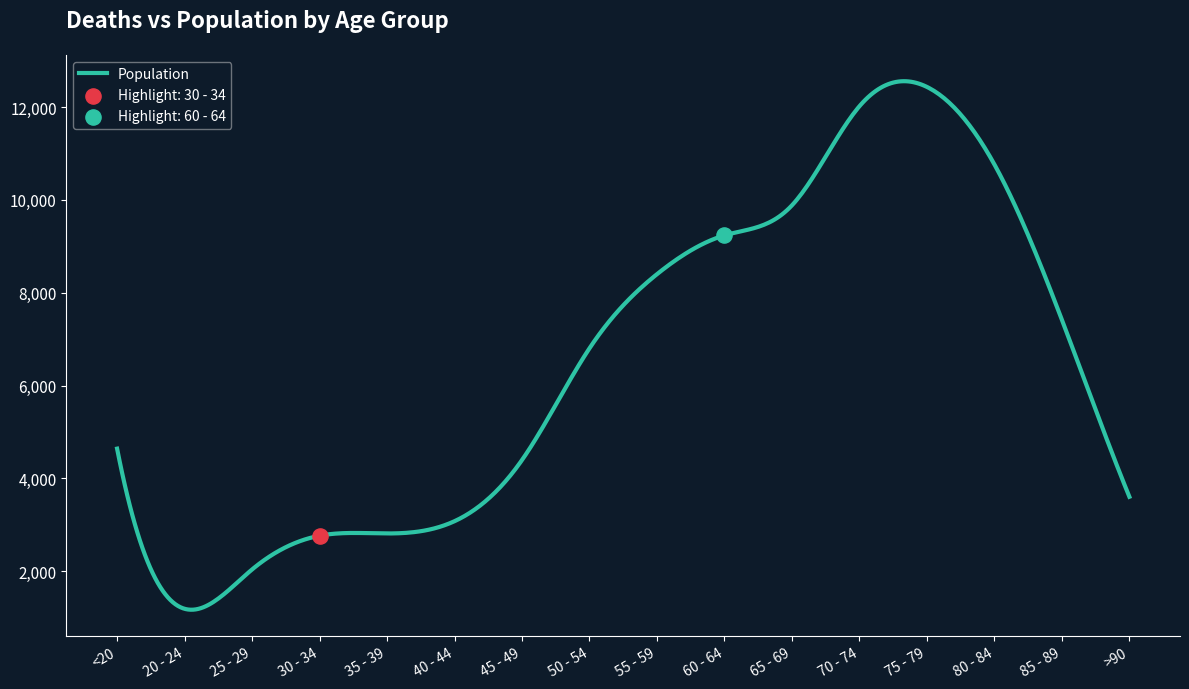

What is the minimum value for Population?

1170.8